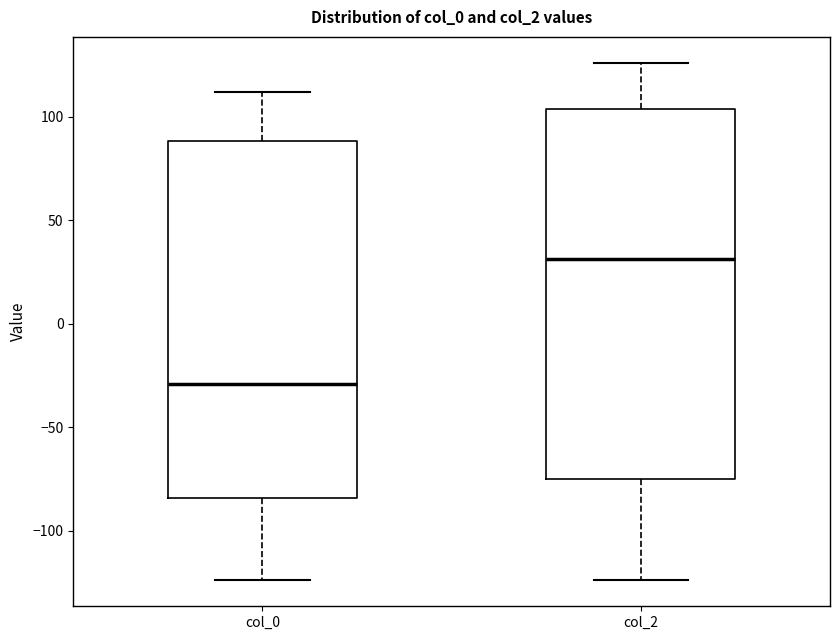

Reading left to right, transcribe this box plot: for each box, give where its median line is, the range the box spans, and where its two whiskers end, as read against the y-axis. The values are not printed on the chart, so give them approximately, as read against the axis.

col_0: median -30, box -85 to 90, whiskers -125 to 110
col_2: median 30, box -75 to 105, whiskers -125 to 125